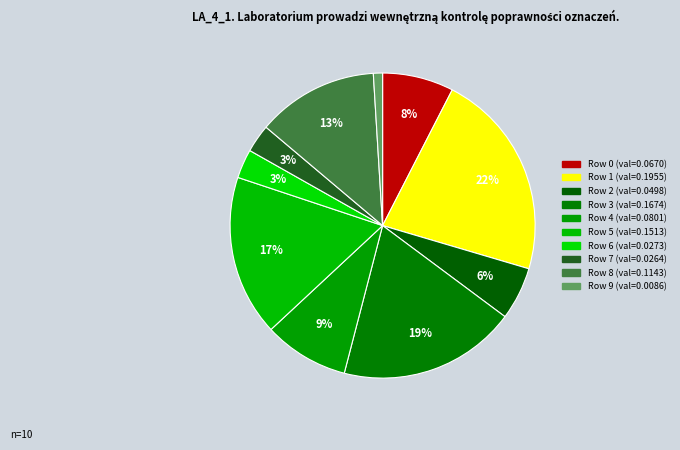

How many segments does this pie chart have?

10